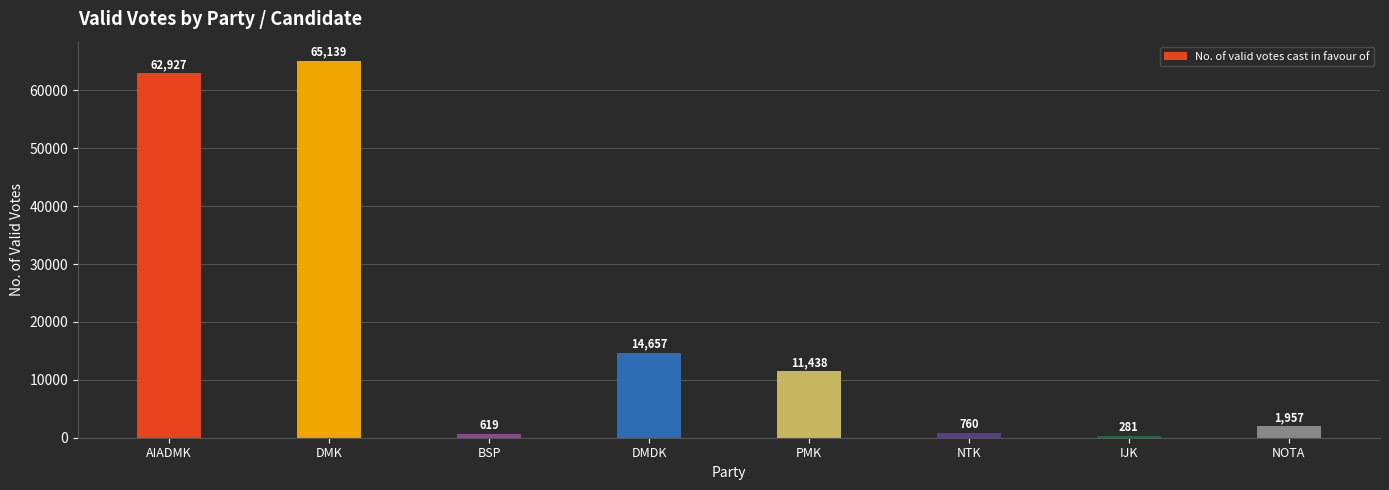

True or false: the data shows 1957 at NOTA.

True